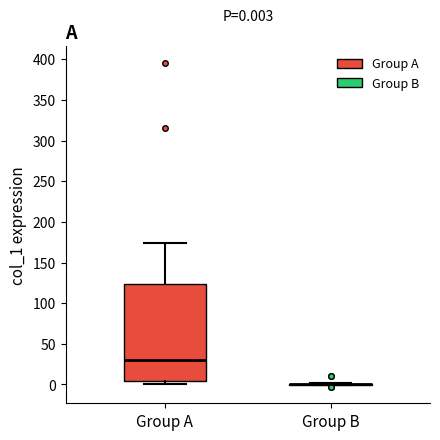

Which box is the tallest, from its lower edge to its upper edge?

Group A